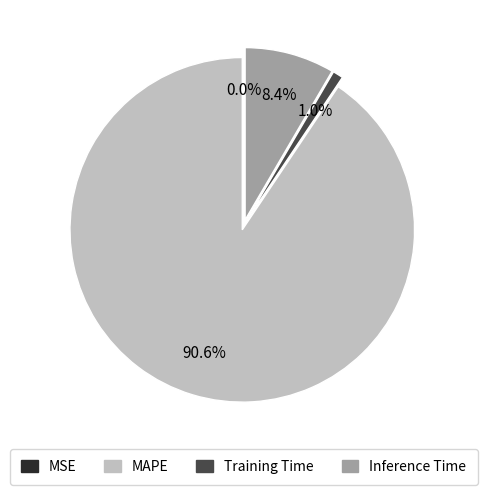

Is there any slice that represents more than half of the pie?

Yes